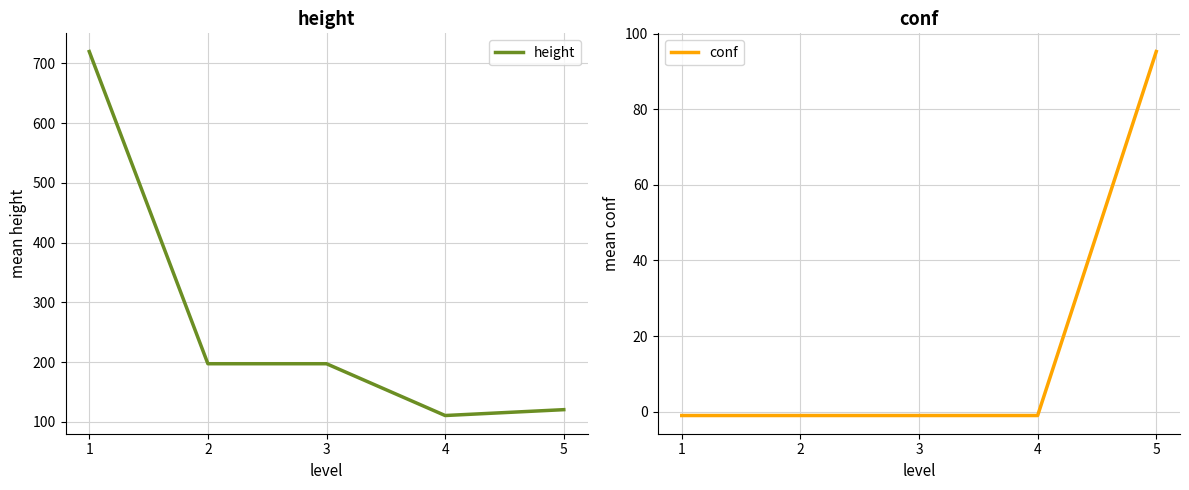

At how many categories does at least one series exceed 369?

1